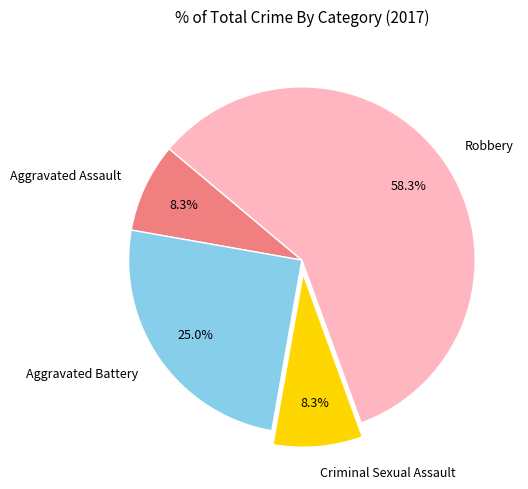

Is Robbery the majority of the pie?

Yes